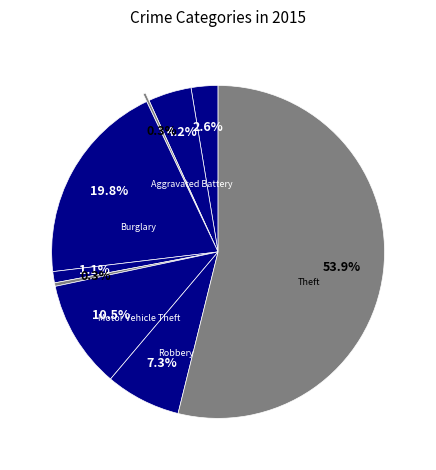

Count the number of slices in the pie.

9